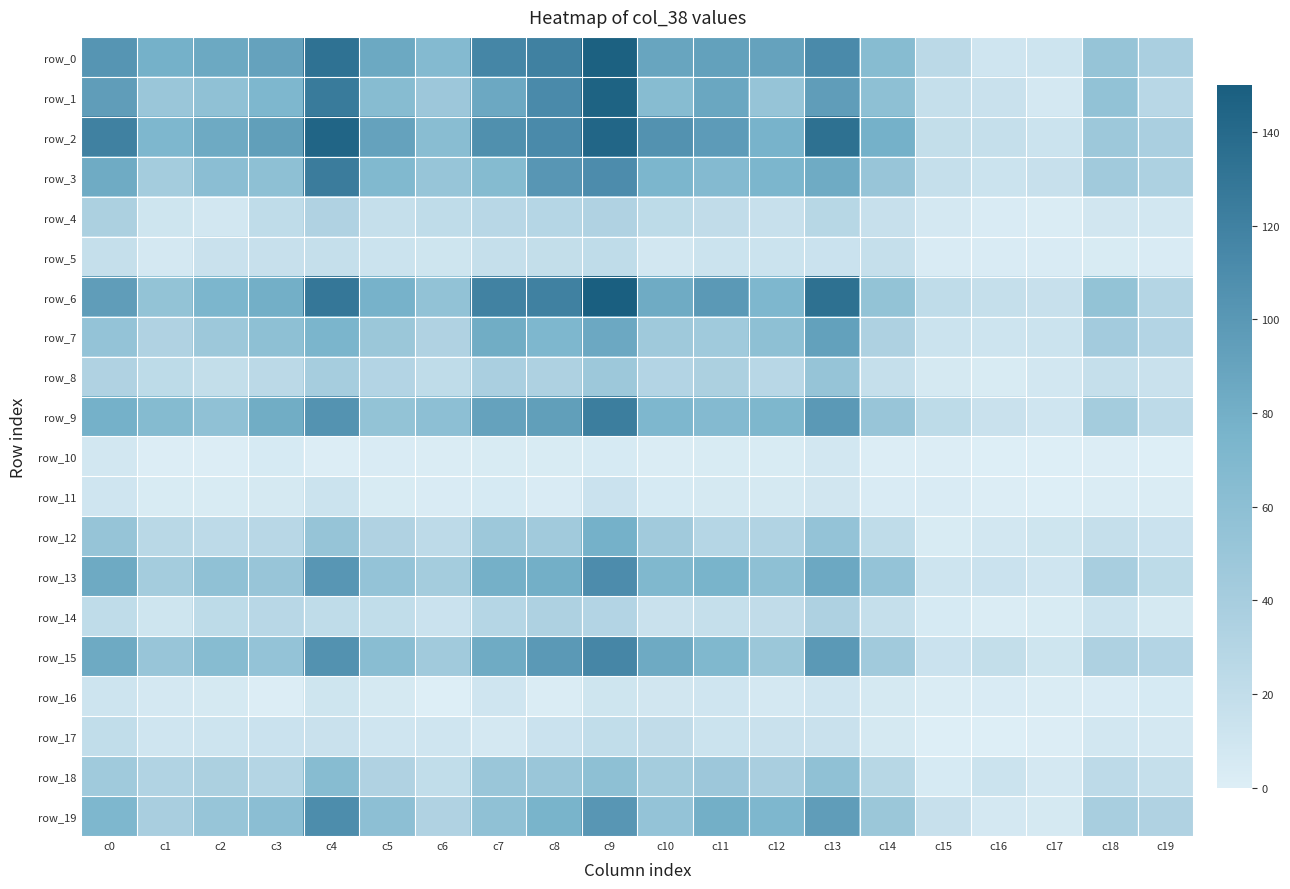

Between c8 and c18, which series saw the biggest shift?

row_0